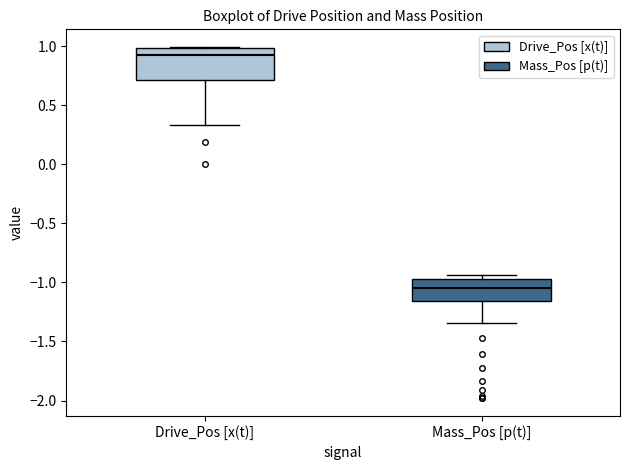

Where does the lower whisker of the box for Drive_Pos [x(t)] end on the y-axis? The values are not printed on the chart, so give them approximately, as read against the axis.

0.35